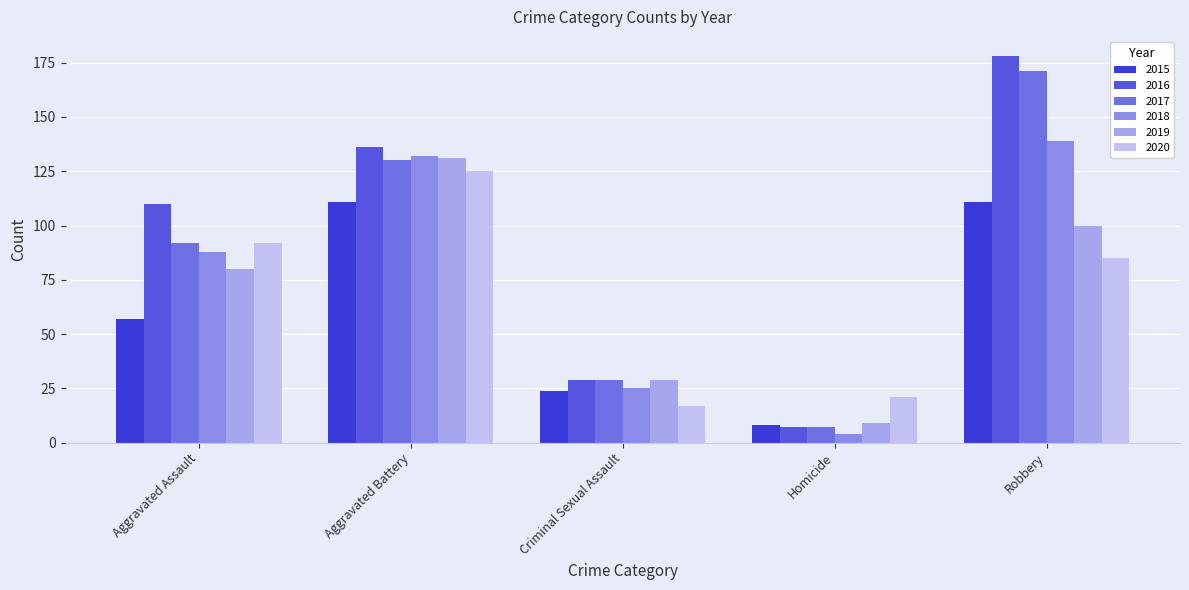

What is the minimum value for 2017?

7